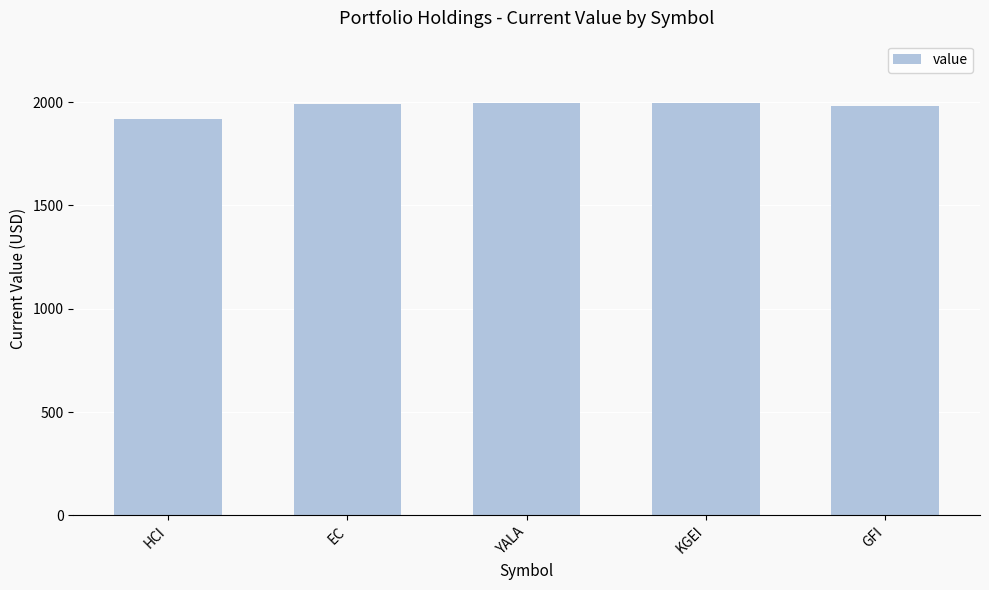

The chart shows a value of 1218.1 at KGEI. True or false?

False